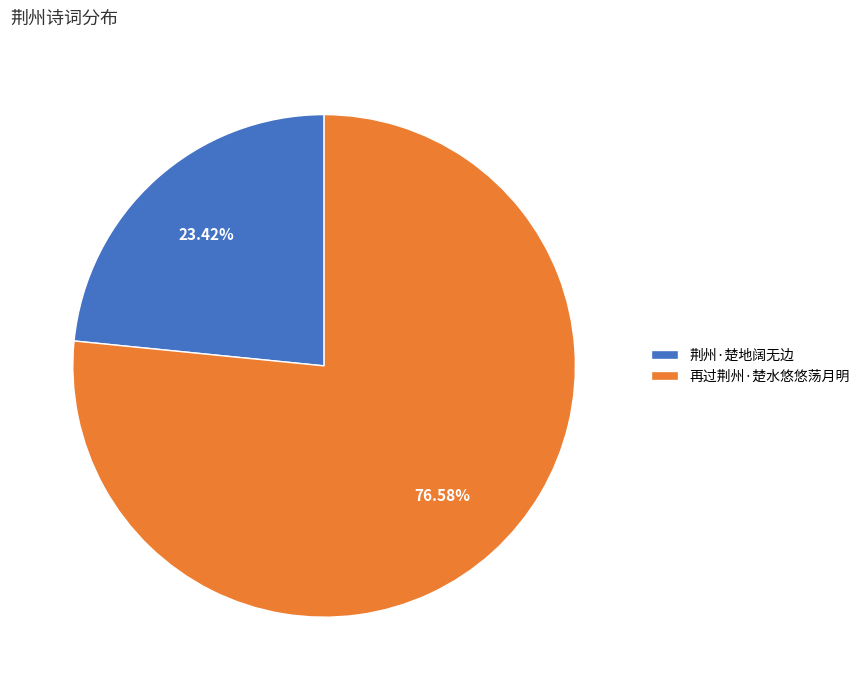

To the nearest percent, what percentage of the pie is 荆州·楚地阔无边?

23%